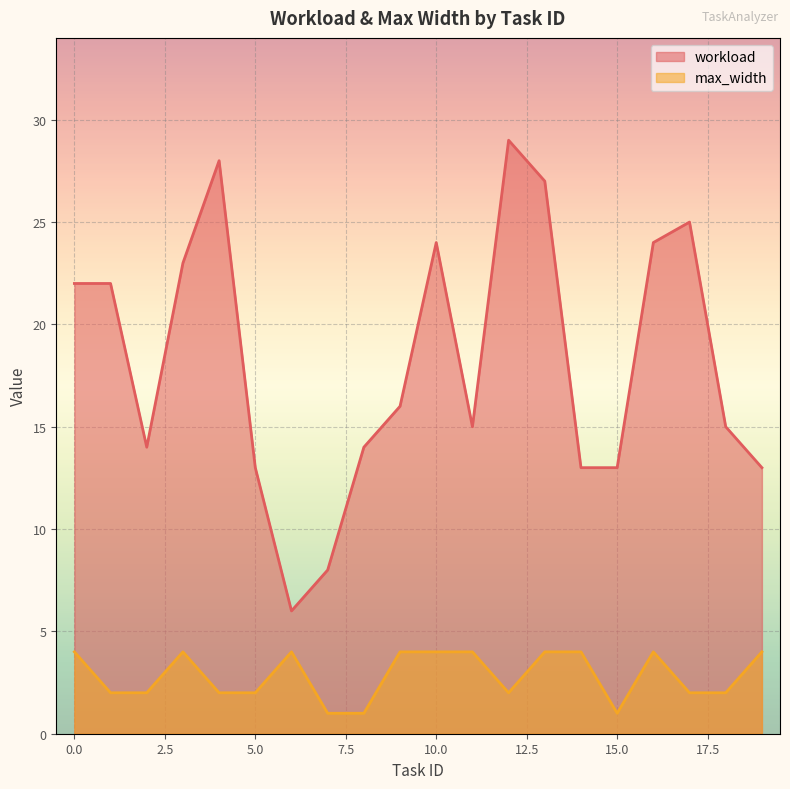

Between 4 and 8, which series saw the biggest shift?

workload